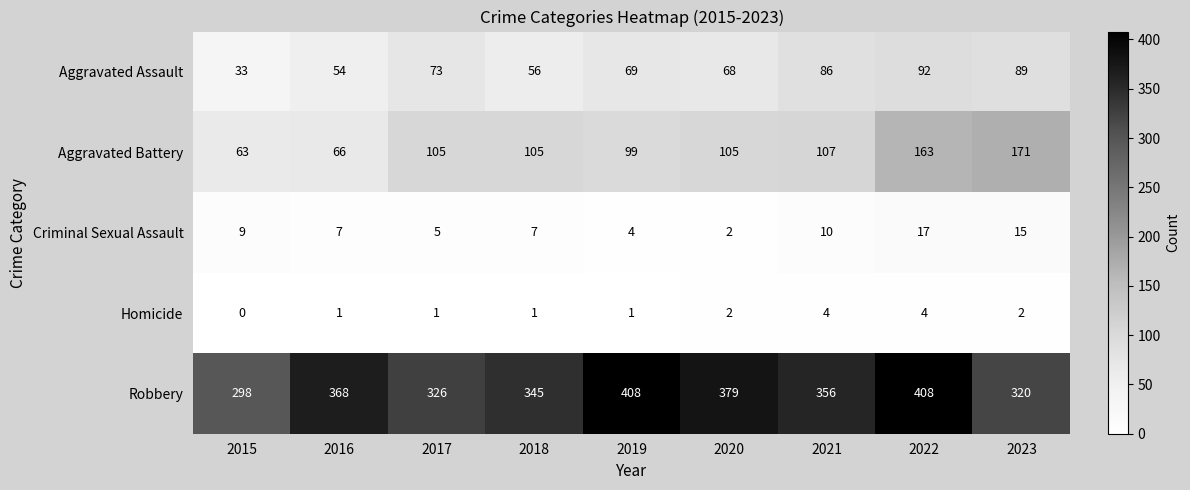

What is the difference between the maximum and second lowest values in the Aggravated Assault series?

38